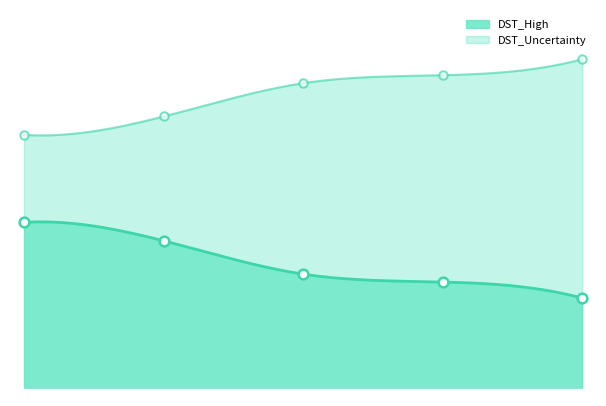

At Mn|Co, list the series in order from largest to smallest.

DST_Uncertainty, DST_High